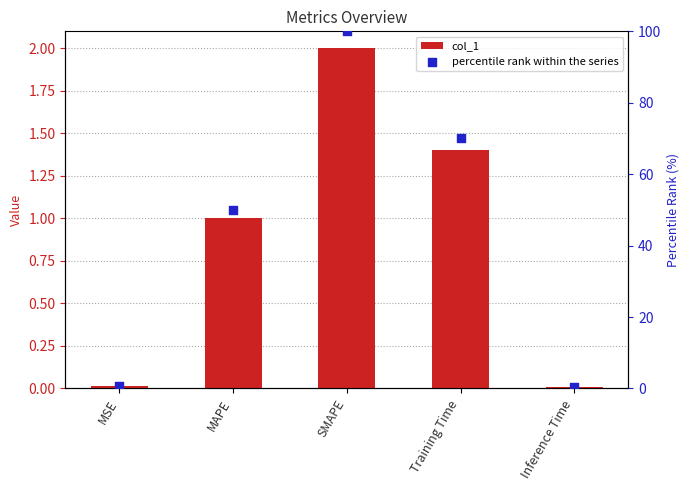

Is the value of col_1 at Inference Time greater than the value of percentile rank within the series at MAPE?

No